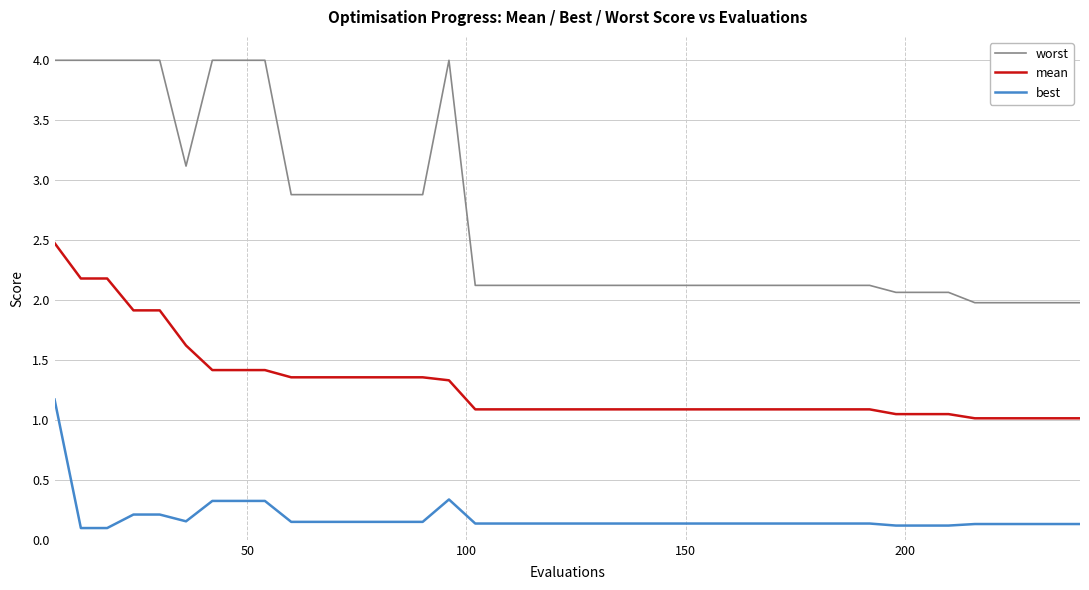

At how many categories does at least one series exceed 1?

40